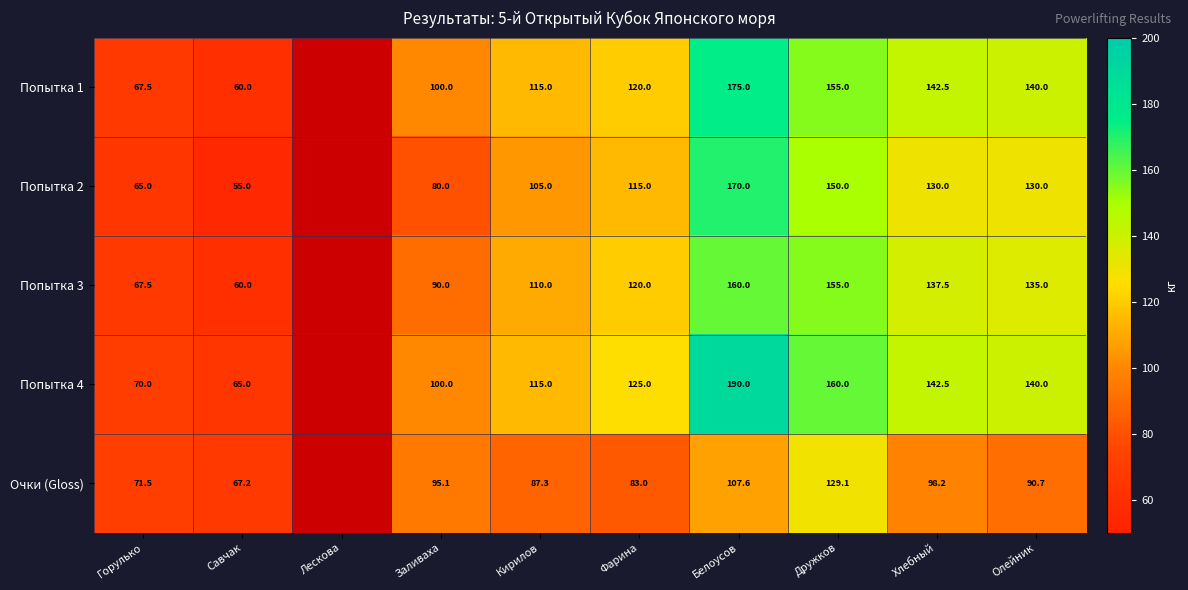

The value of Попытка 1 at Хлебный is 185.4. True or false?

False